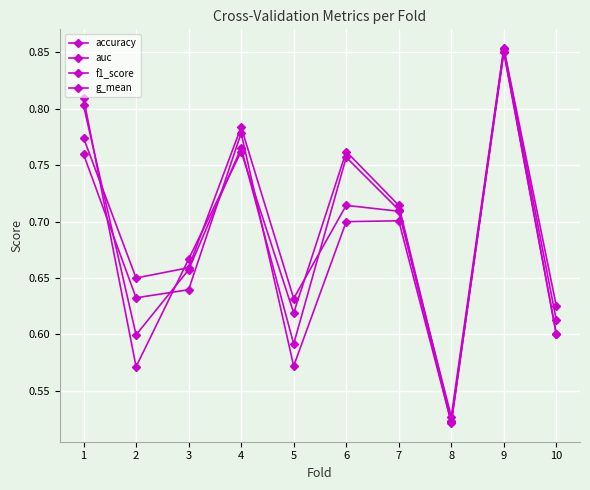

Rank the series at 7 from highest to lowest value.

accuracy, f1_score, auc, g_mean